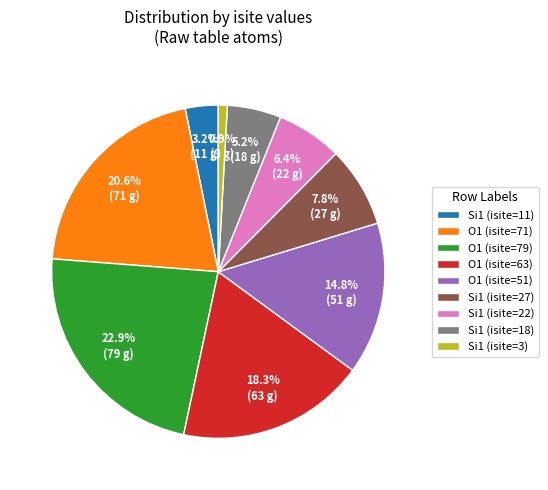

The O1 (isite=51) slice represents 24% of the pie. True or false?

False